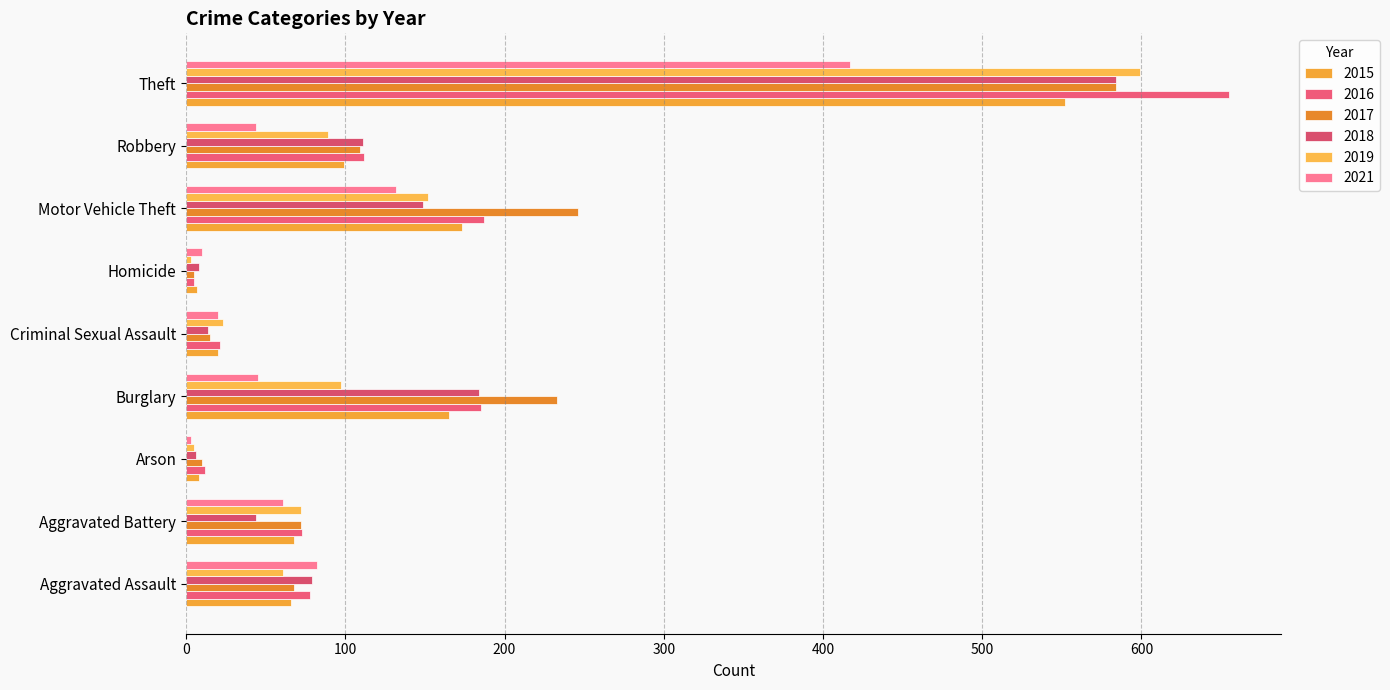

How many series are shown in this chart?

6